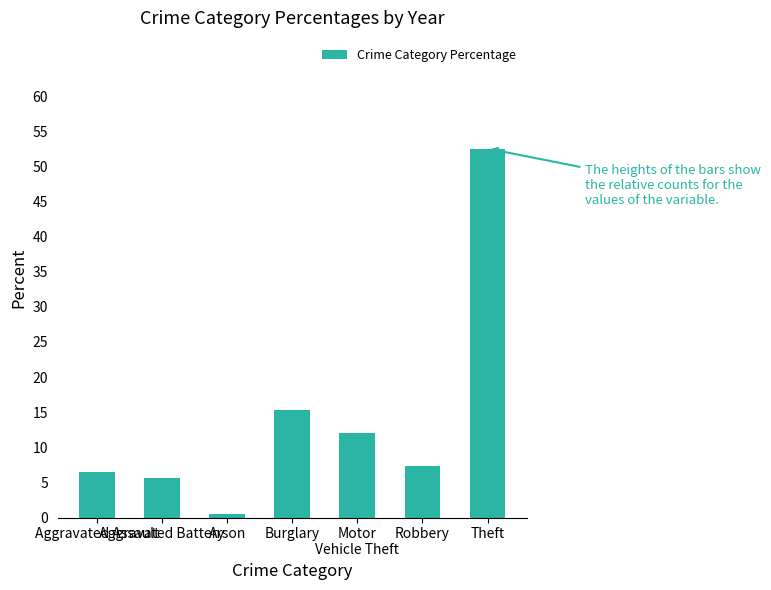

Reading right to left, list all the values displayed in this chart.

Theft=52.5	Robbery=7.4	Motor
Vehicle Theft=12.1	Burglary=15.4	Arson=0.5	Aggravated Battery=5.7	Aggravated Assault=6.5